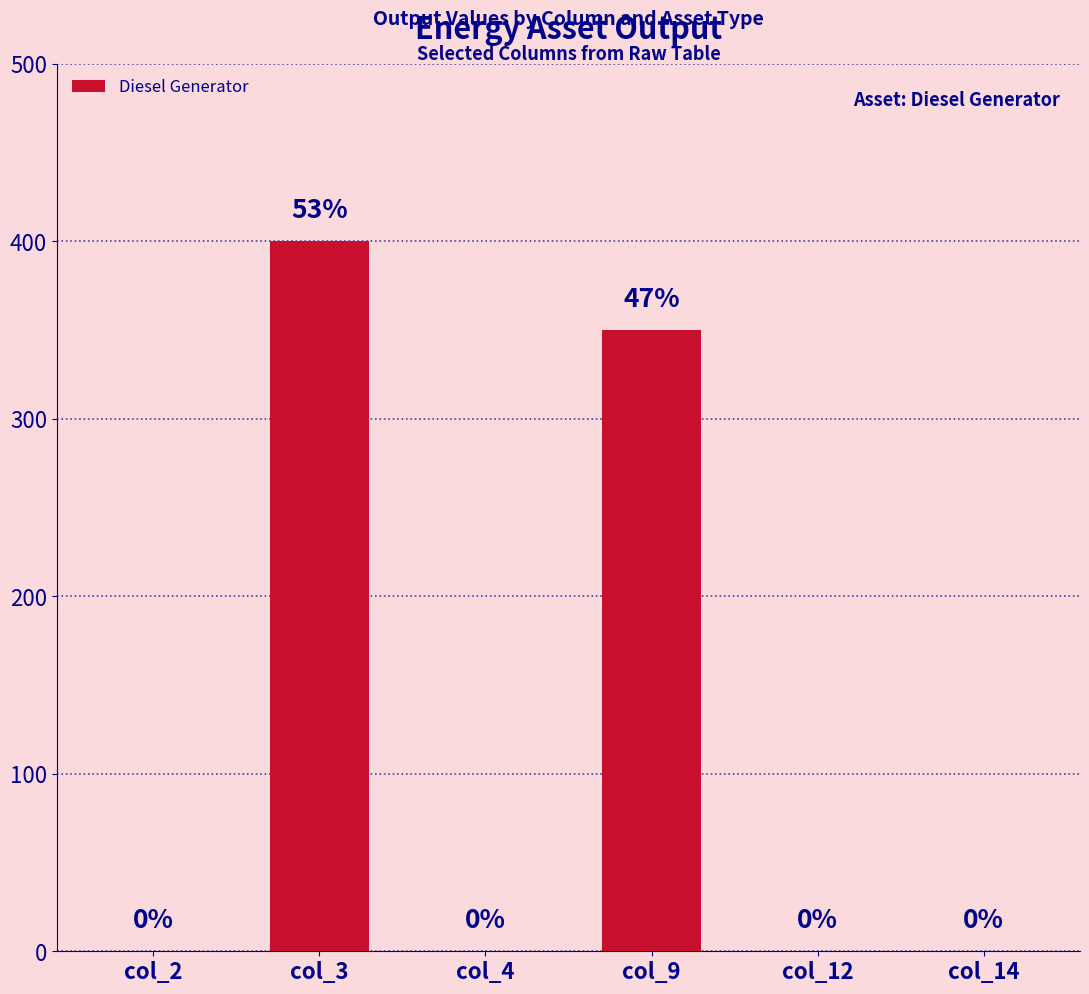

True or false: the data shows 0 at col_2.

True